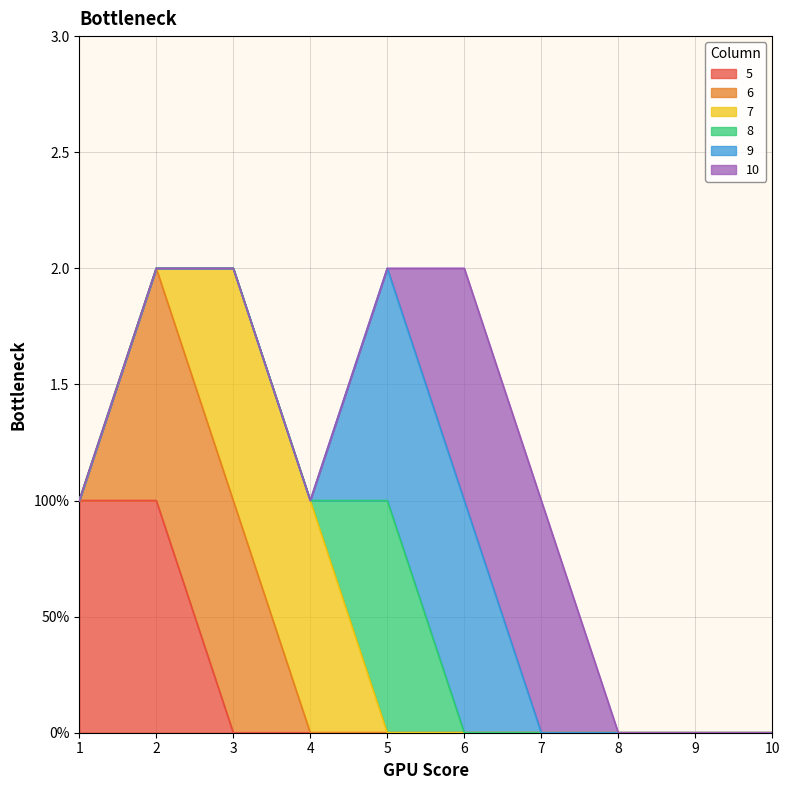

What is the sum of all 10 values?

2